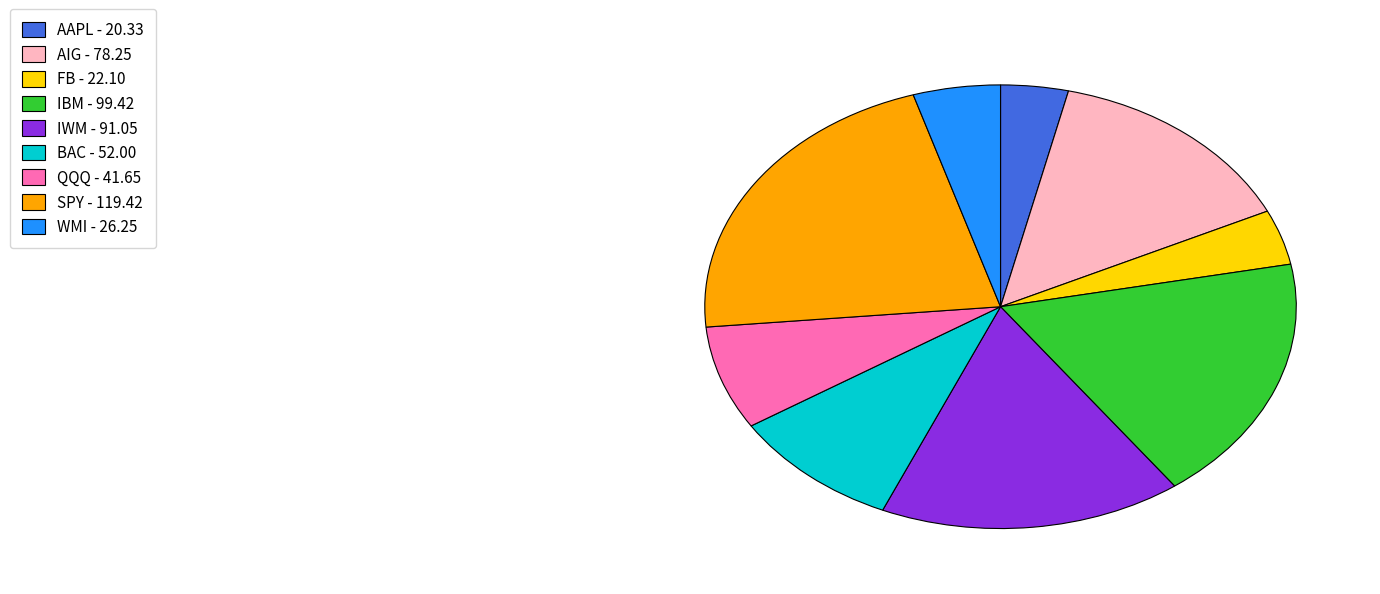

Does any single category account for the majority?

No